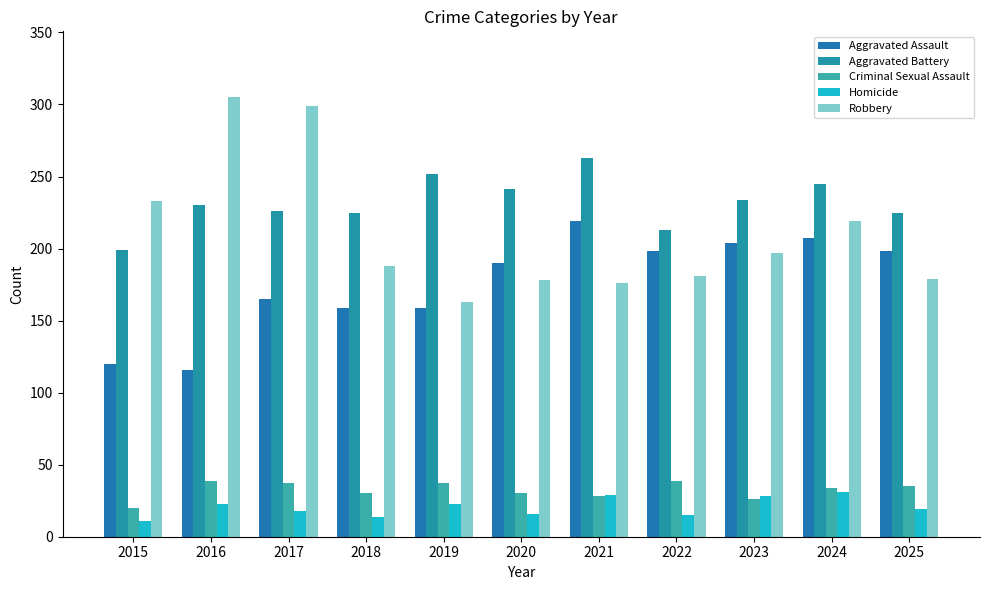

Where does the Aggravated Assault series first go above 190?

2021